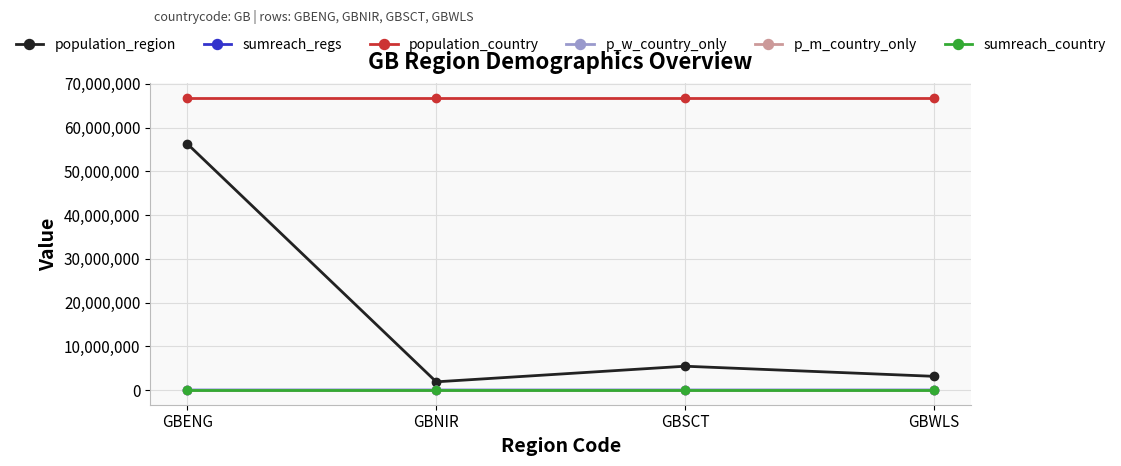

What is the sum of all sumreach_regs values?

602.0